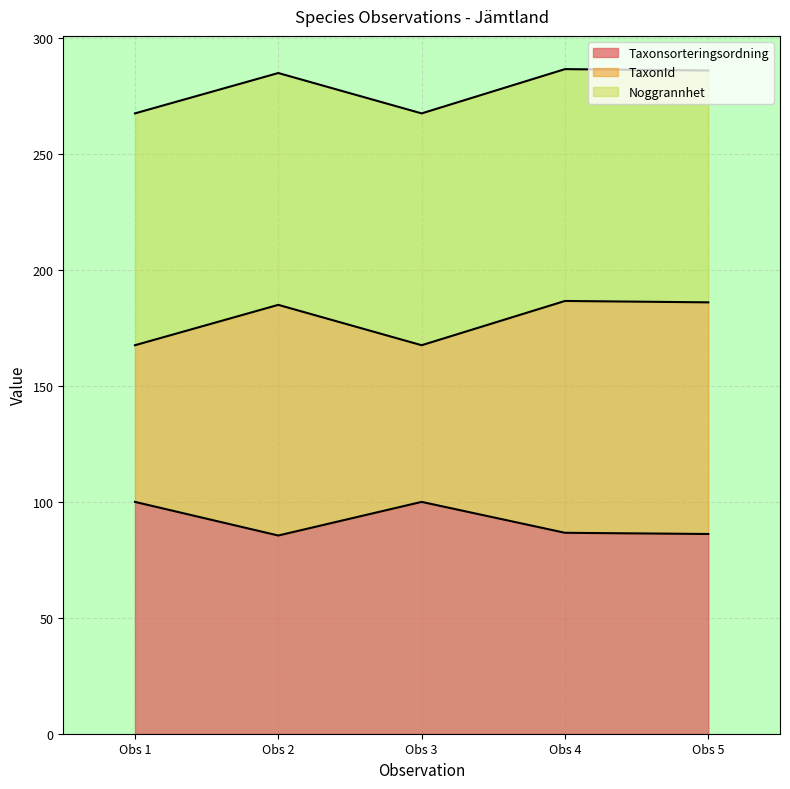

What is the highest value of the Taxonsorteringsordning series?

100.0